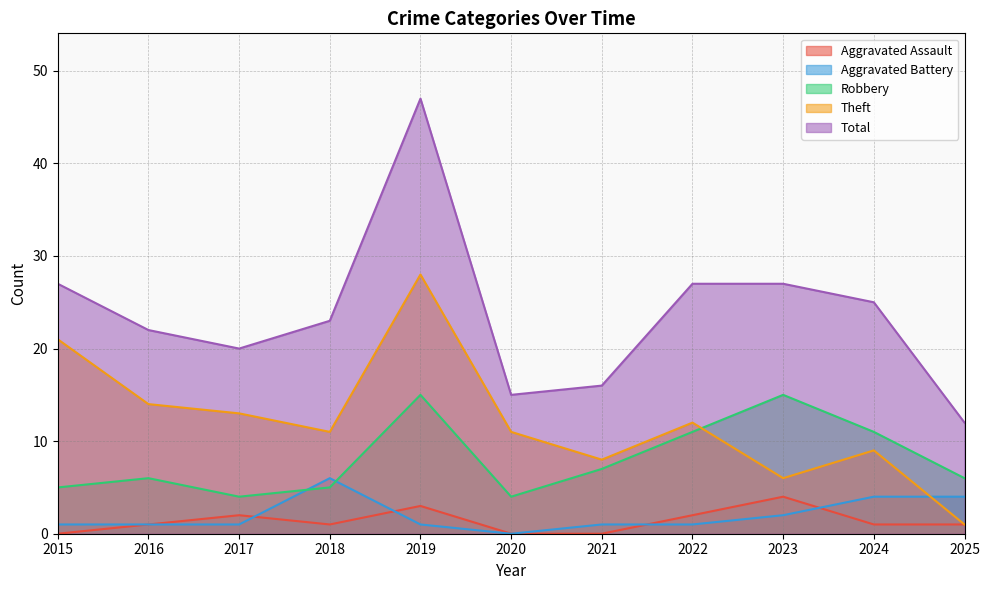

What is the spread (max minus min) of values at 2025?

11